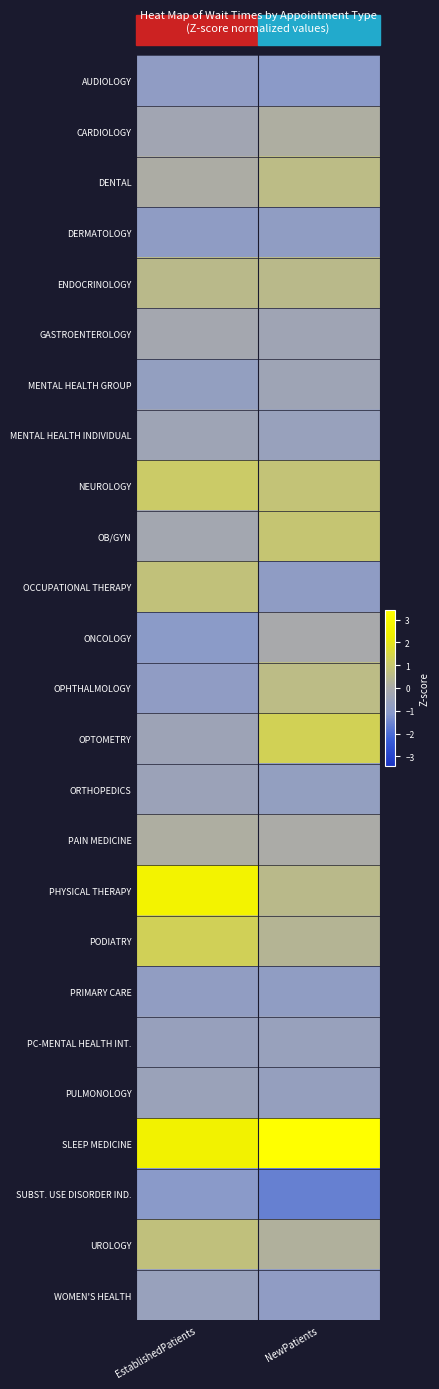

Which has a higher value, NewPatients or EstablishedPatients?

EstablishedPatients